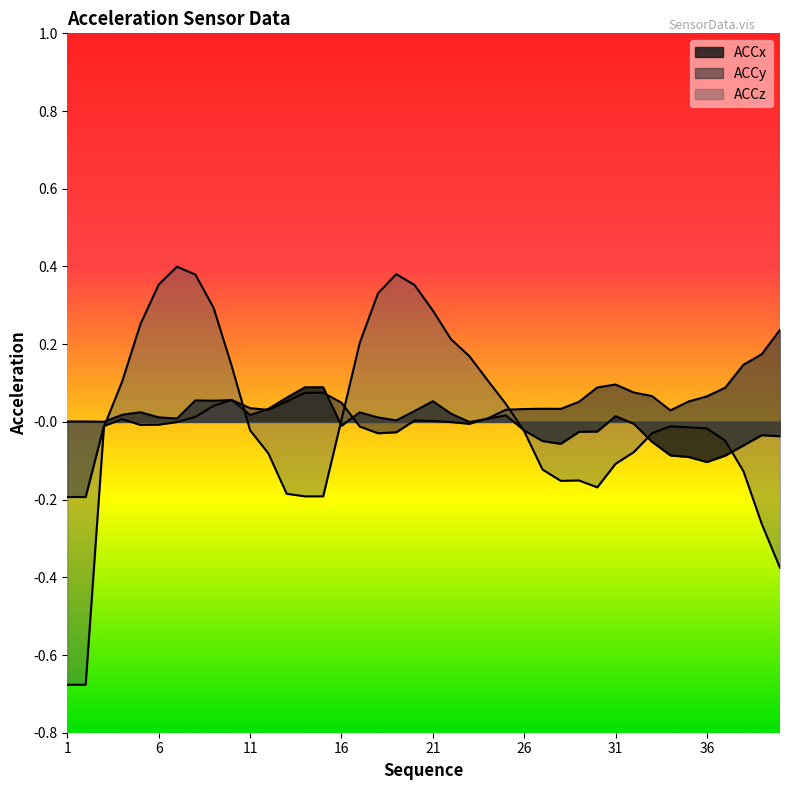

What is the smallest value displayed?

-0.7